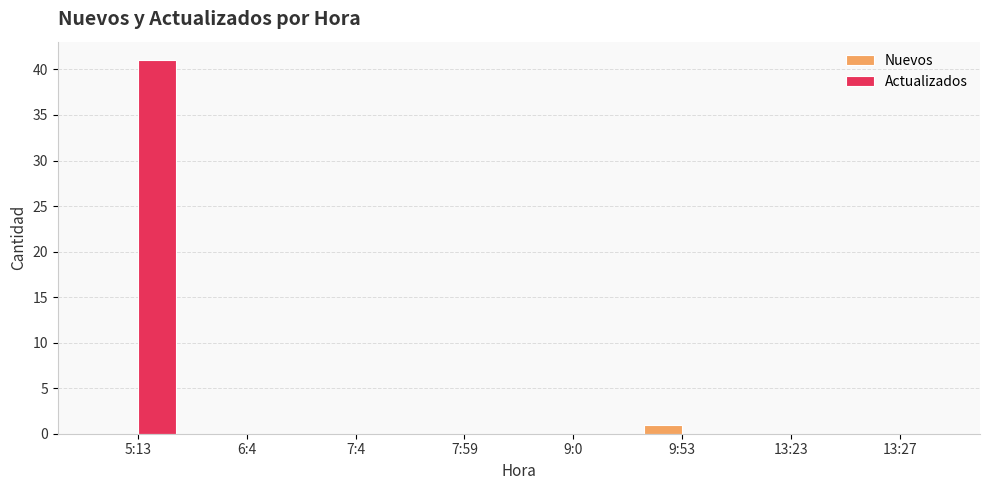

Is it true that Nuevos equals 0 at 7:4?

True